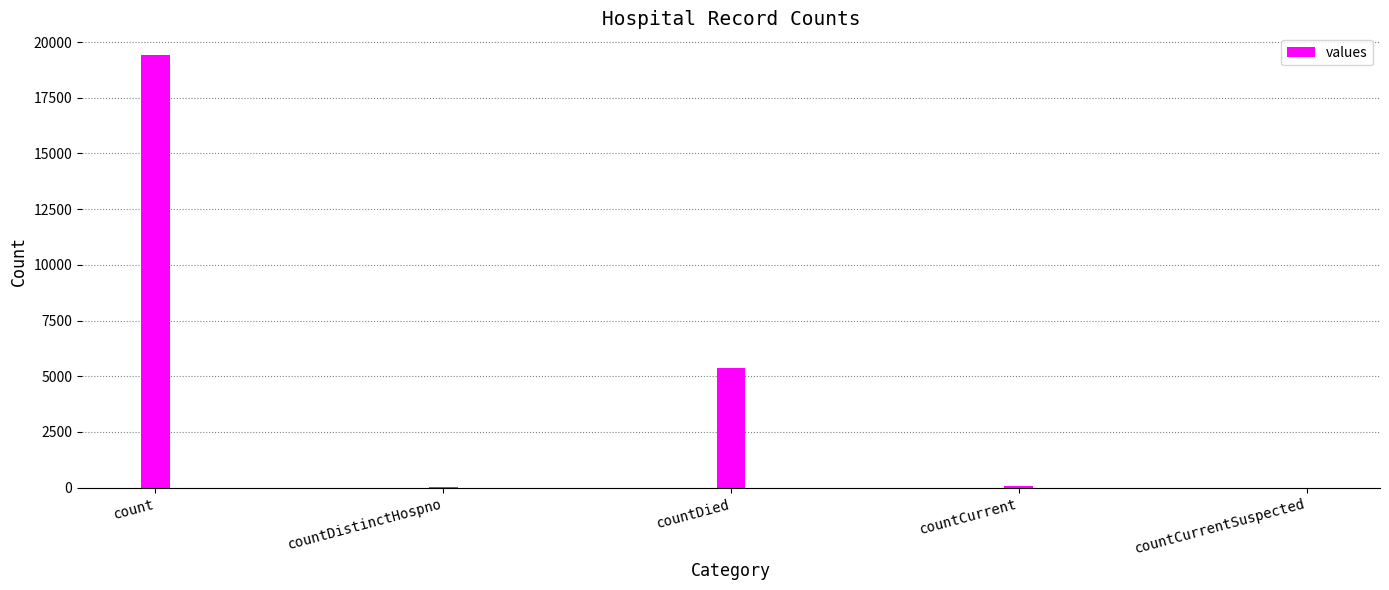

The value at countDied is 5357. True or false?

True